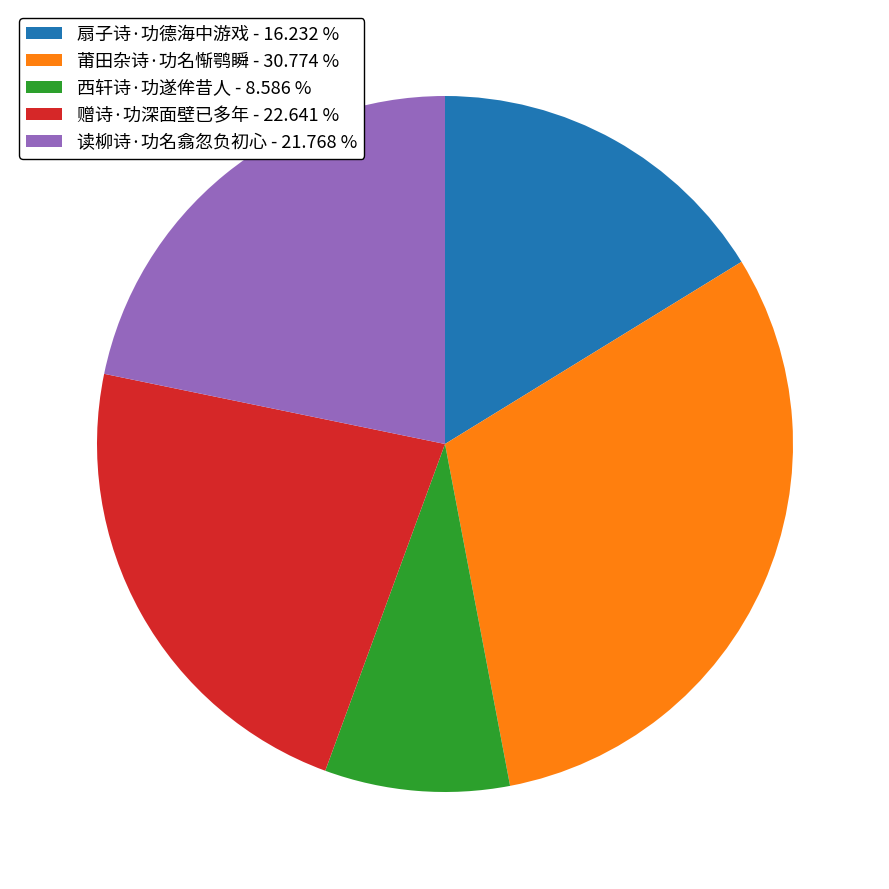

Between 莆田杂诗·功名惭鹗瞬 - 30.774 % and 扇子诗·功德海中游戏 - 16.232 %, which is larger?

莆田杂诗·功名惭鹗瞬 - 30.774 %